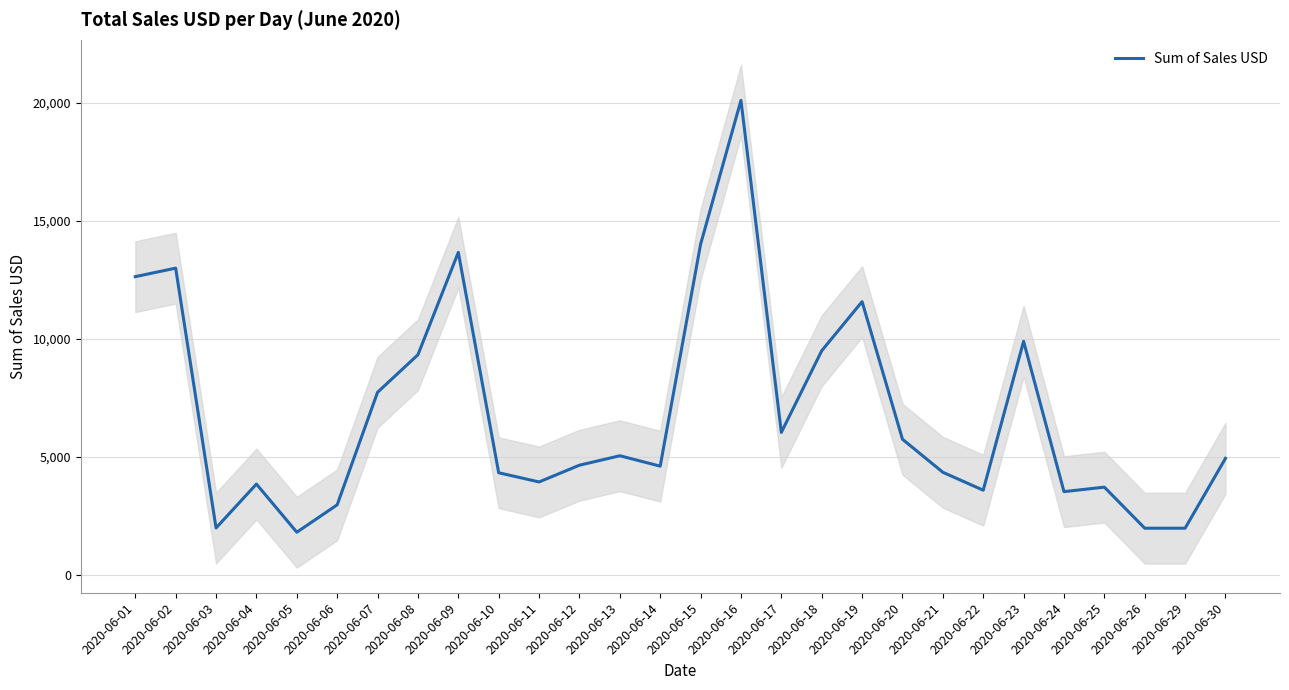

What is the difference between the values at 2020-06-19 and 2020-06-23?

1680